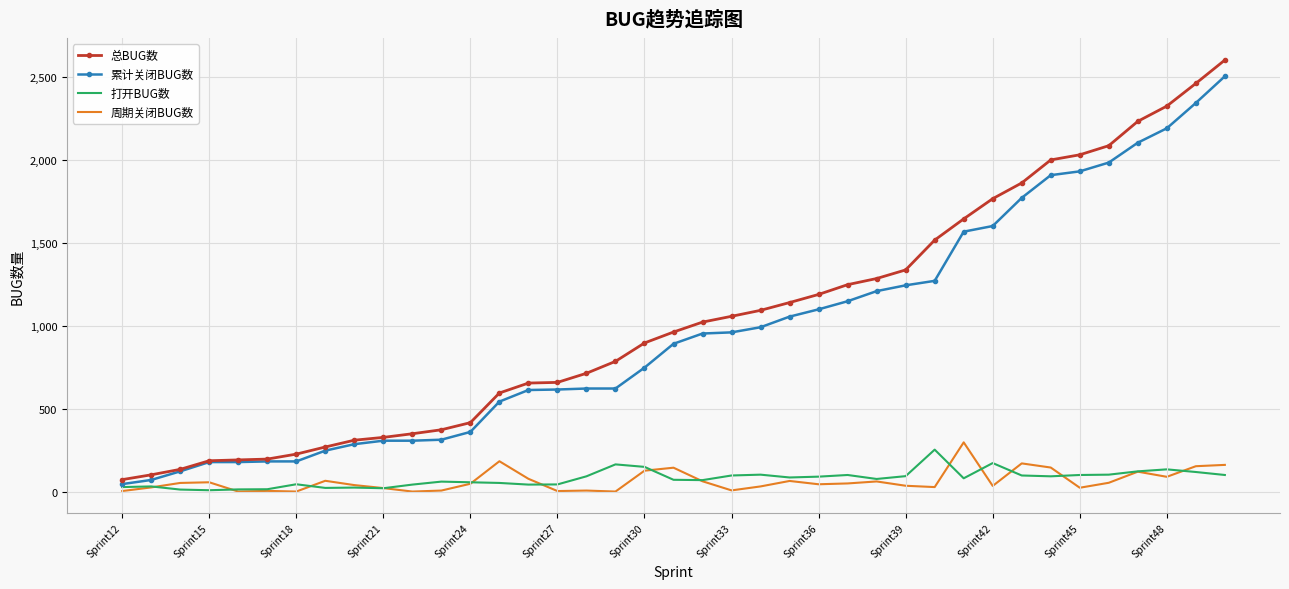

What are all the series names shown in the legend?

总BUG数, 累计关闭BUG数, 打开BUG数, 周期关闭BUG数